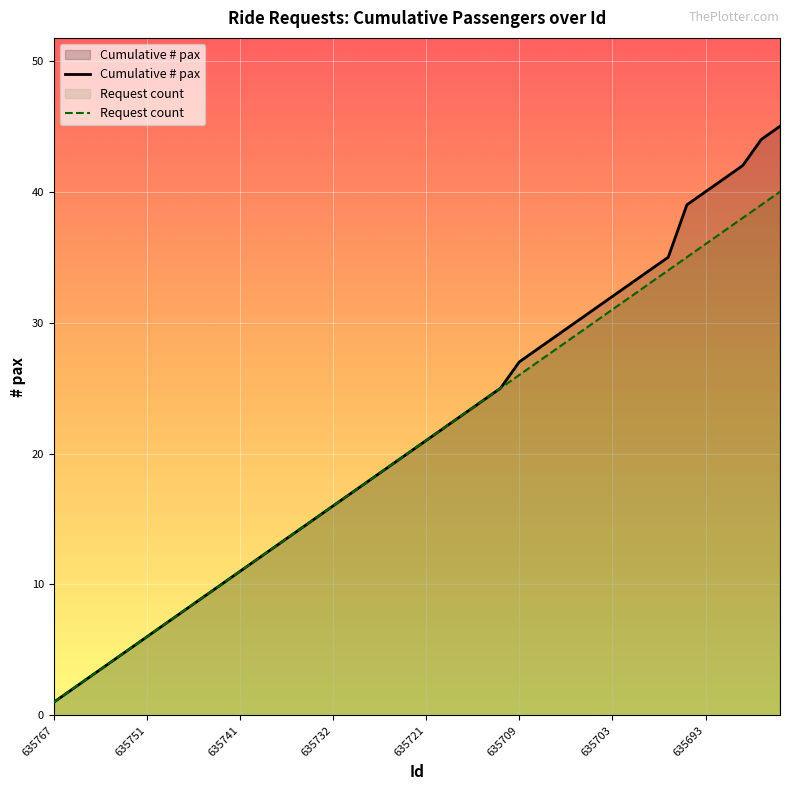

True or false: Cumulative # pax has a value of 22 at 21.

True